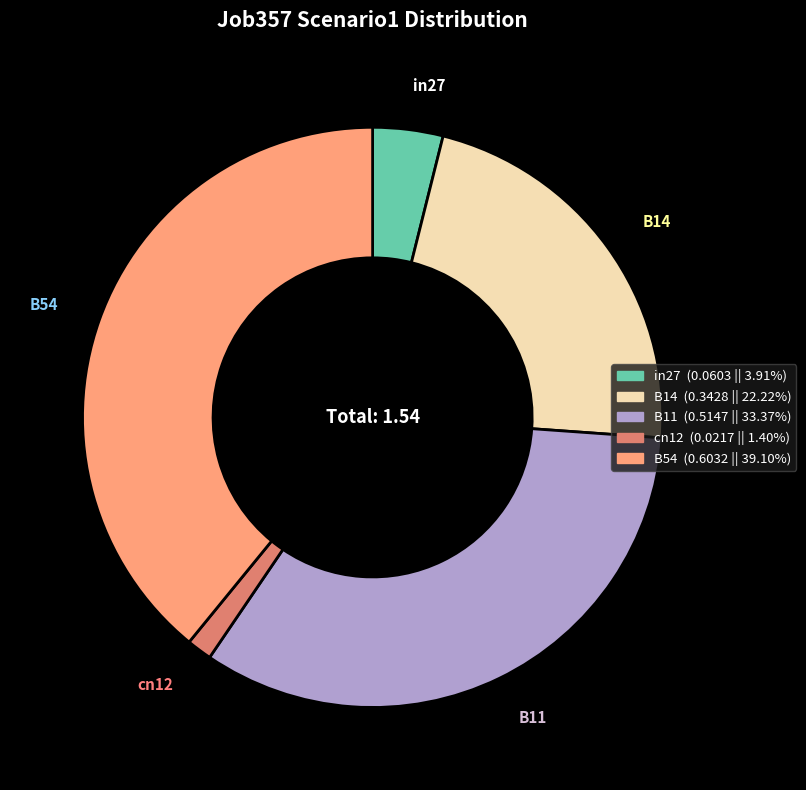

Between B11 and B54, which is larger?

B54